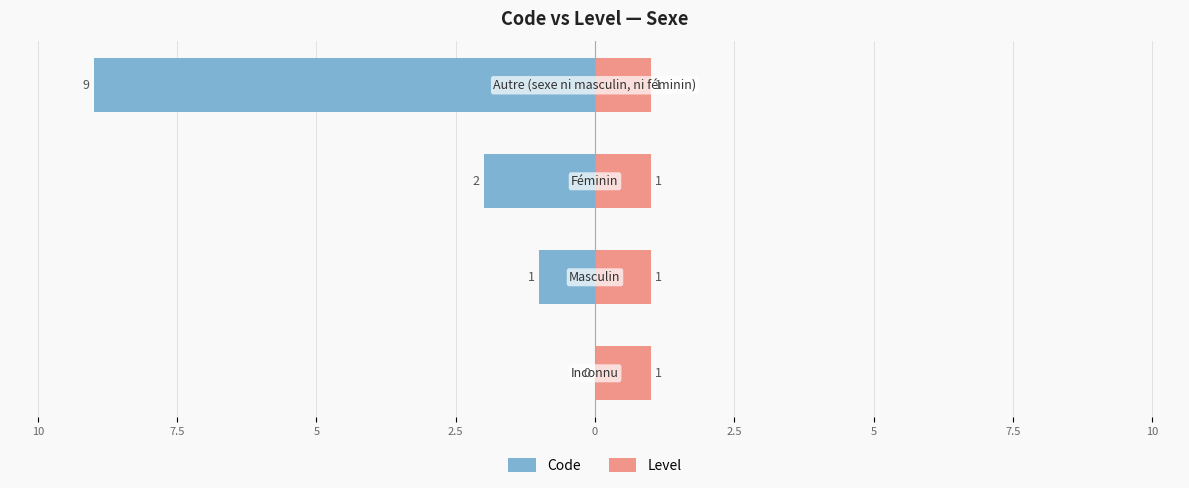

True or false: Code has a value of 4.4 at 12.5.

False